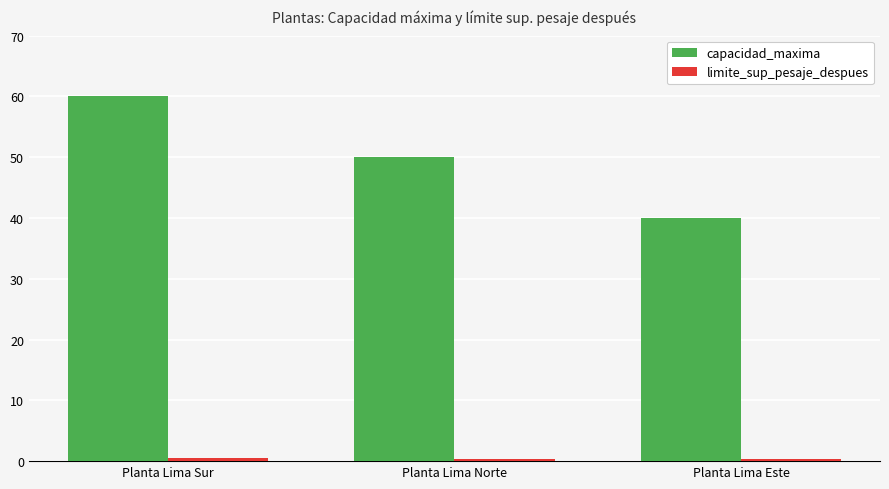

At which category is the sum across all series the highest?

Planta Lima Sur